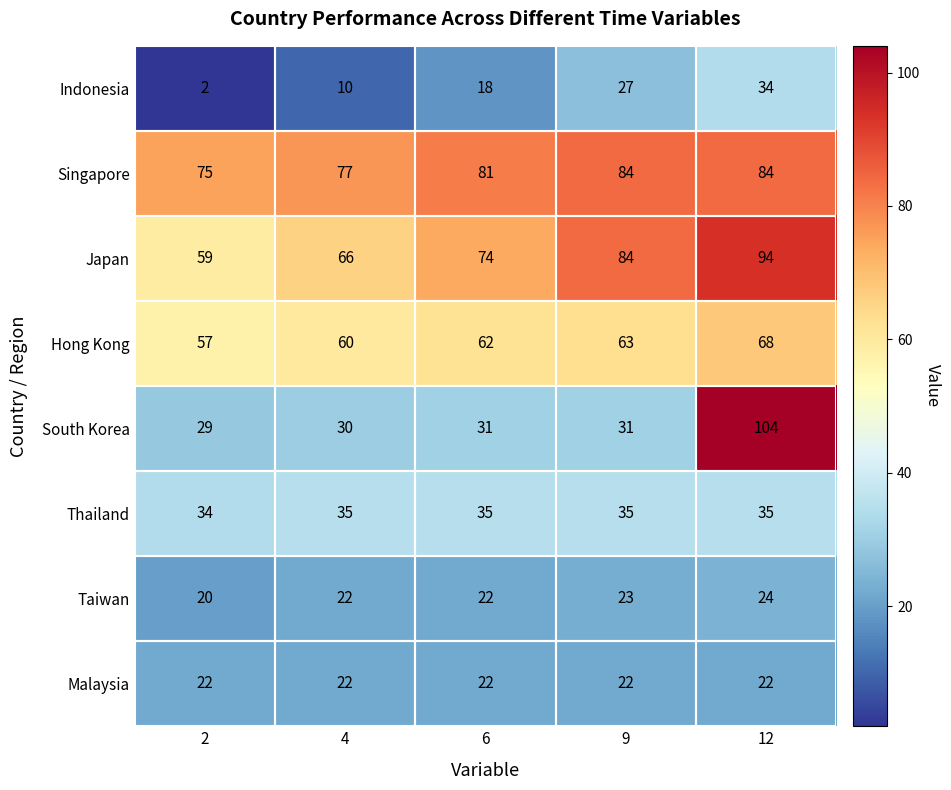

At how many categories does at least one series exceed 79?

3